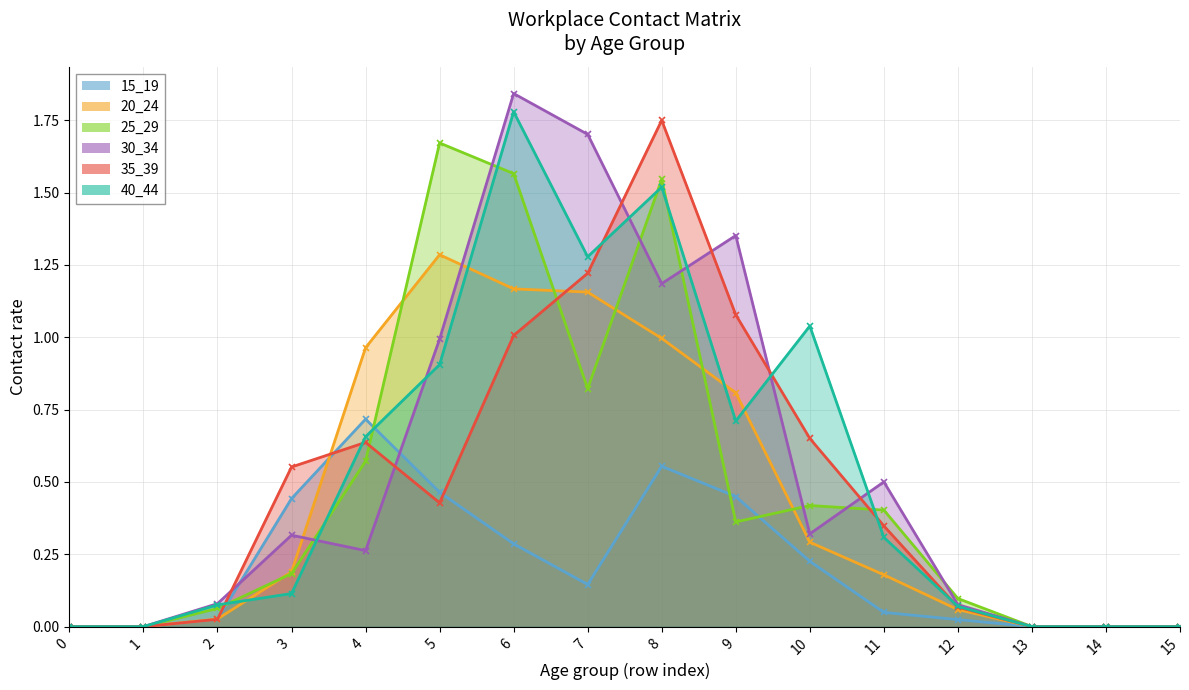

What is the difference between the maximum and minimum values in the 40_44 series?

1.8